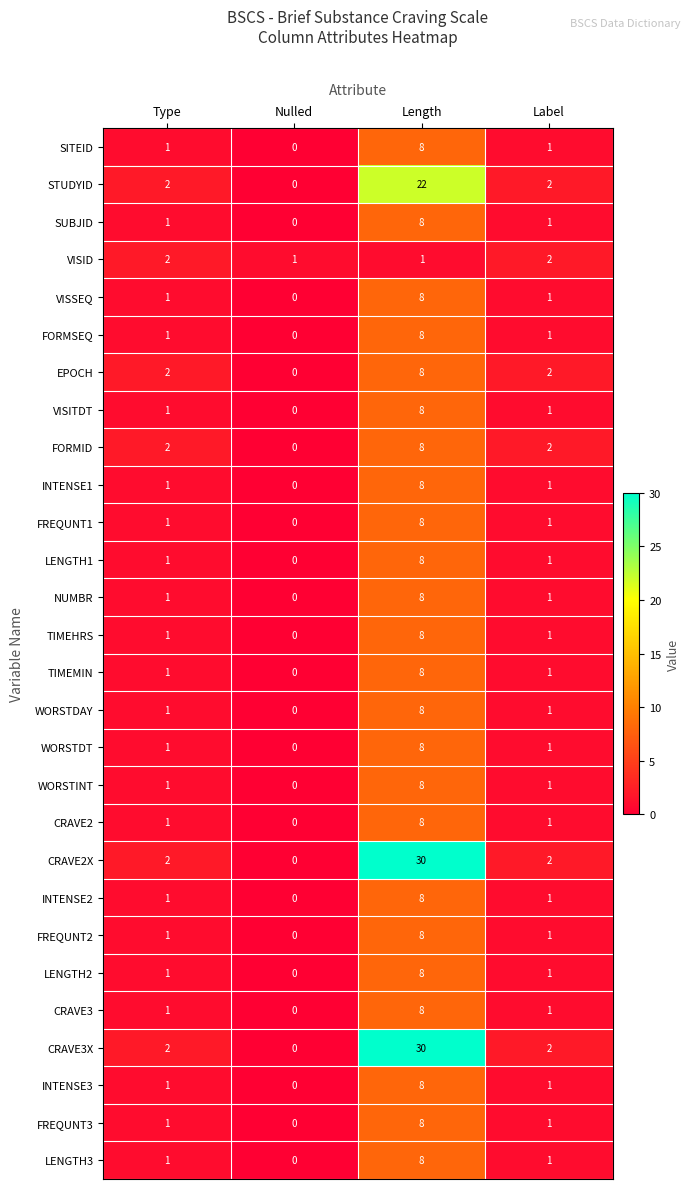

True or false: LENGTH1 has a value of 5 at Length.

False